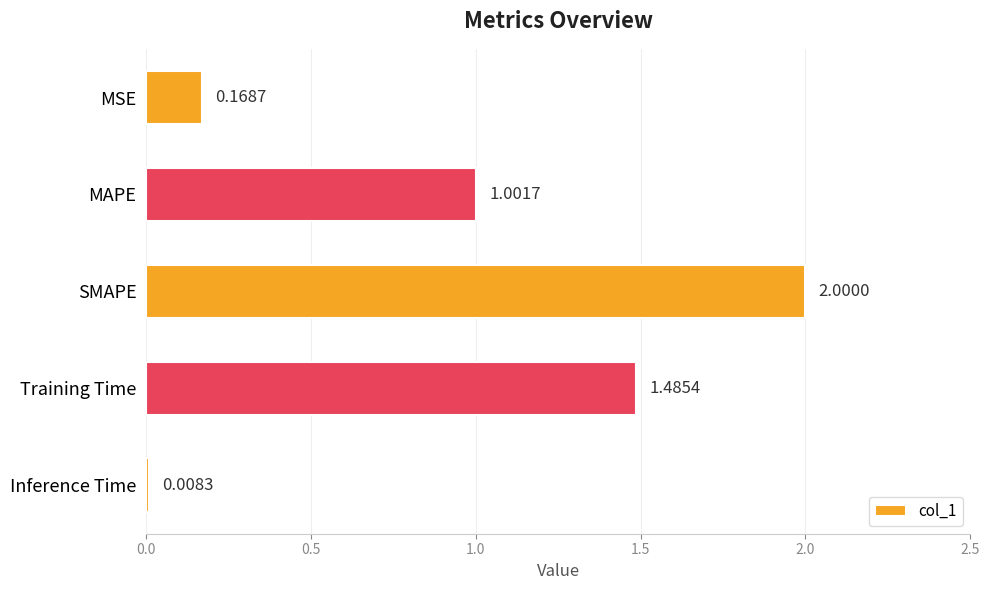

Rank the categories by value from highest to lowest.

SMAPE, Training Time, MAPE, MSE, Inference Time